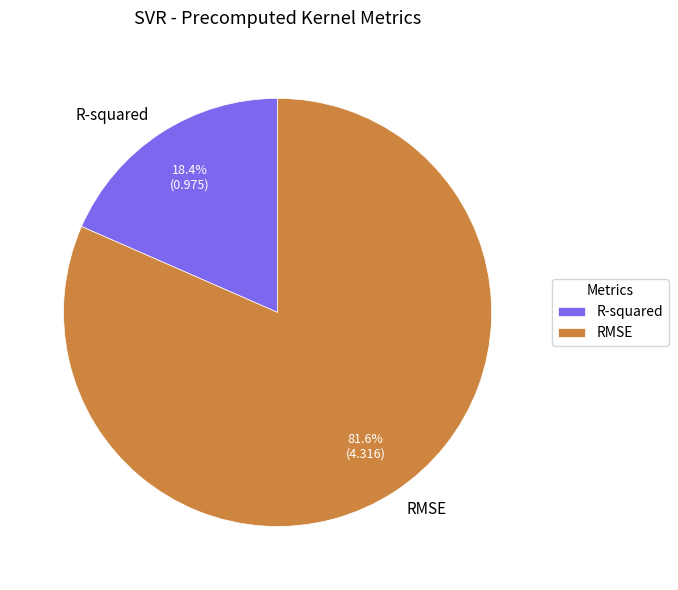

To the nearest percent, what percentage of the pie is R-squared?

18%